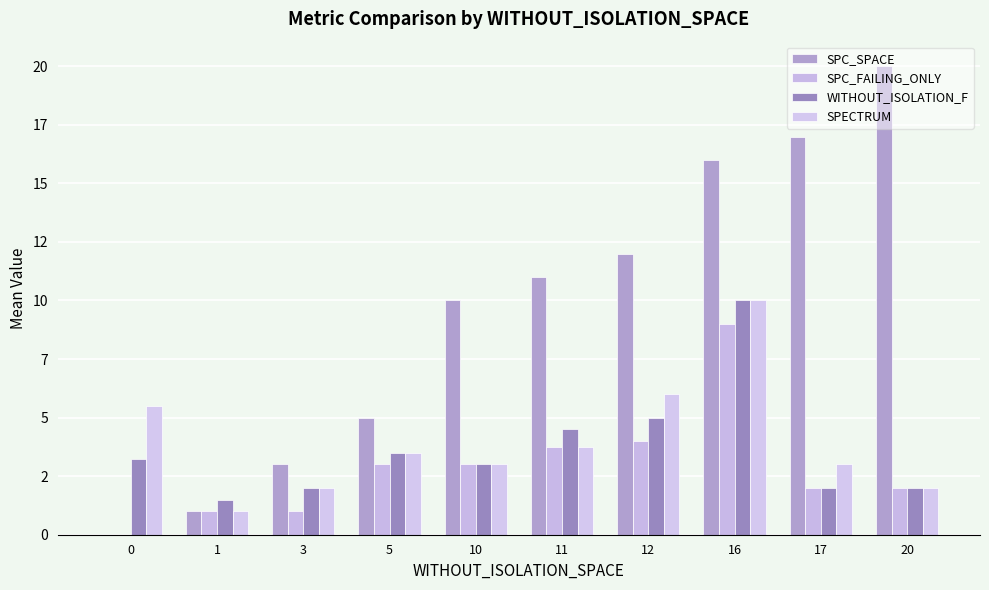

How many data points in WITHOUT_ISOLATION_F are less than 3?

4